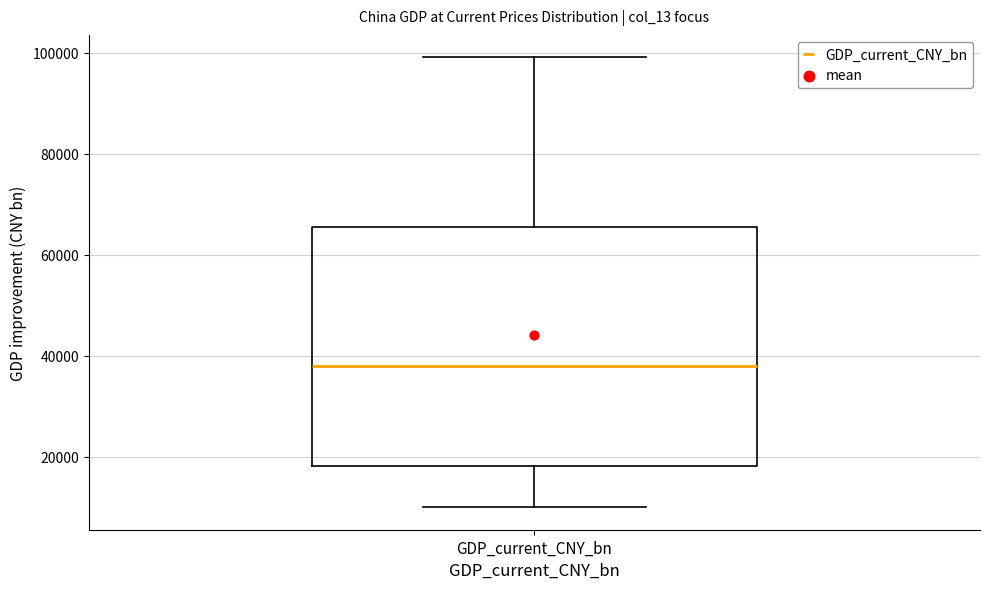

Where does the lower whisker of the box for GDP_current_CNY_bn end on the y-axis? The values are not printed on the chart, so give them approximately, as read against the axis.

10000